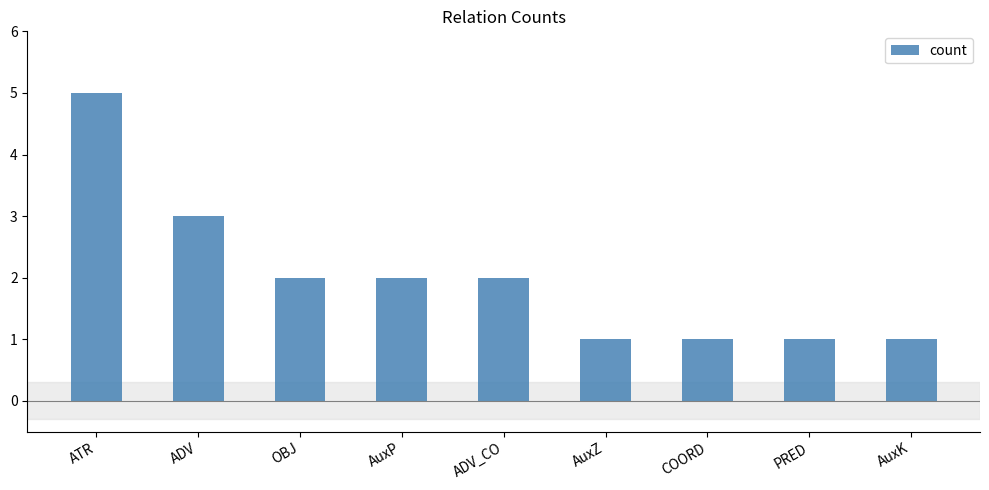

How many data points are less than 2?

4